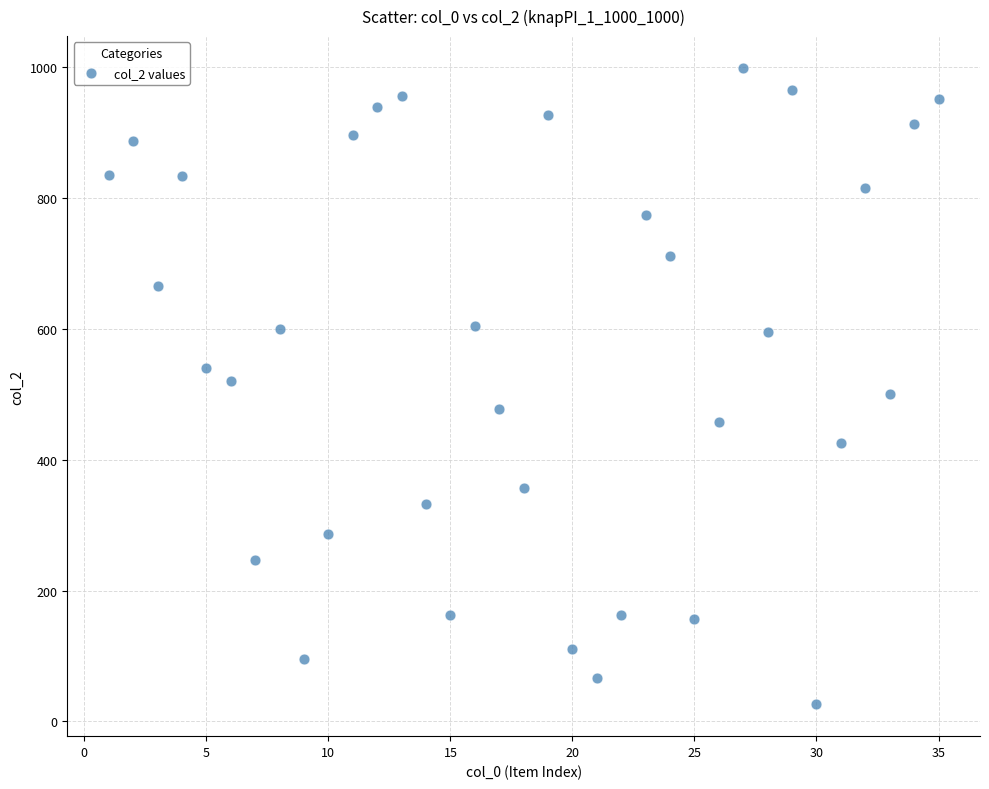

What is the range of Y values (max minus min)?

973